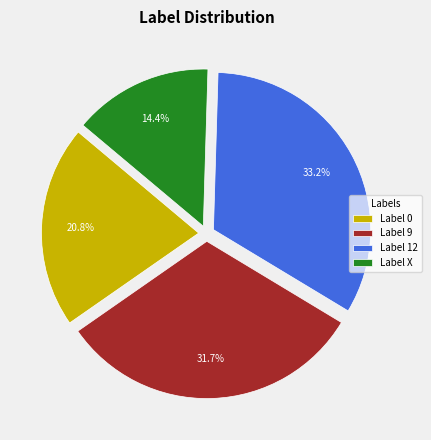

Rank the categories by value from highest to lowest.

Label 12, Label 9, Label 0, Label X